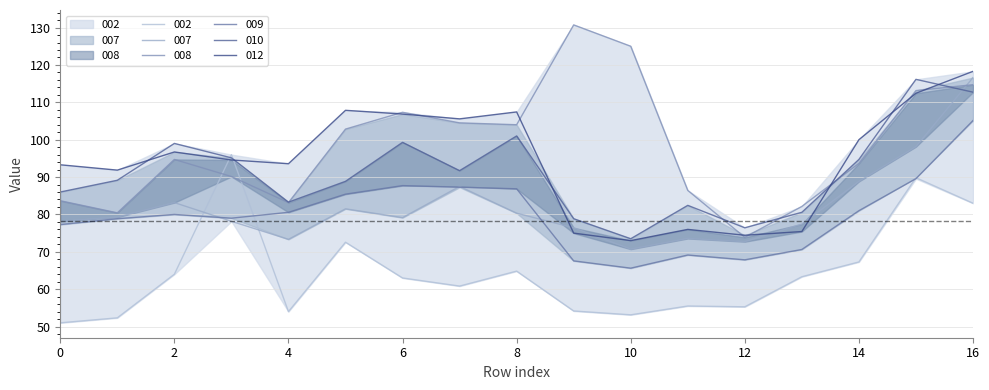

Is the value of 010 at 7 greater than the value of 002 at 9?

Yes